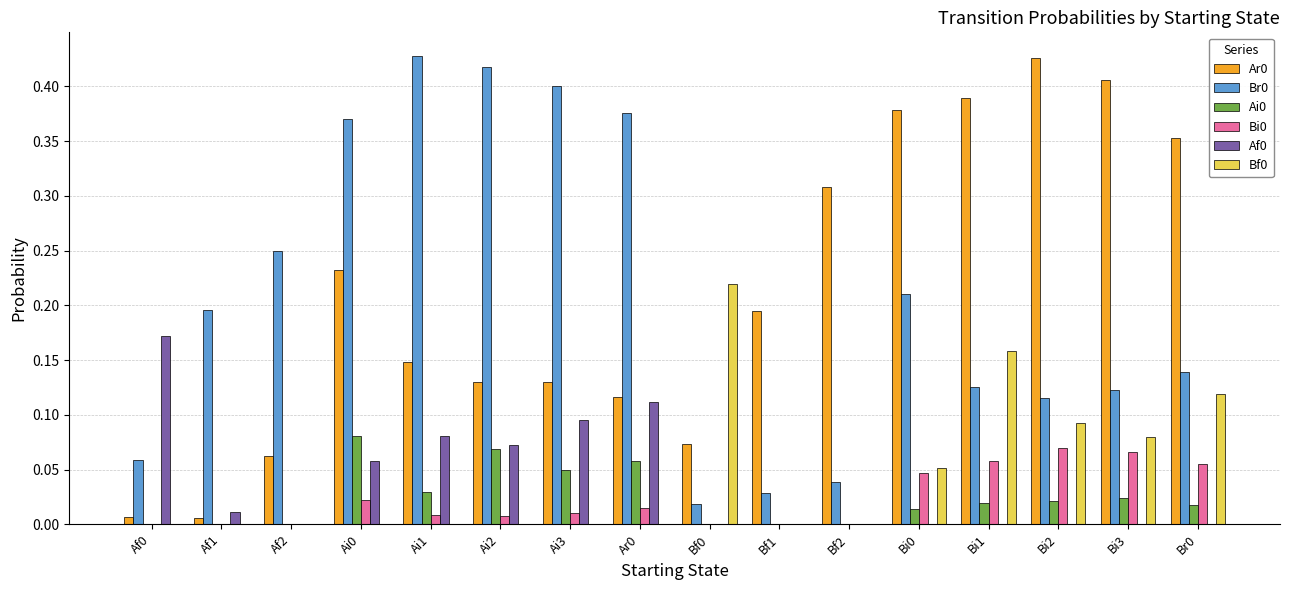

True or false: Ar0 has a value of 0.4 at Bi3.

True